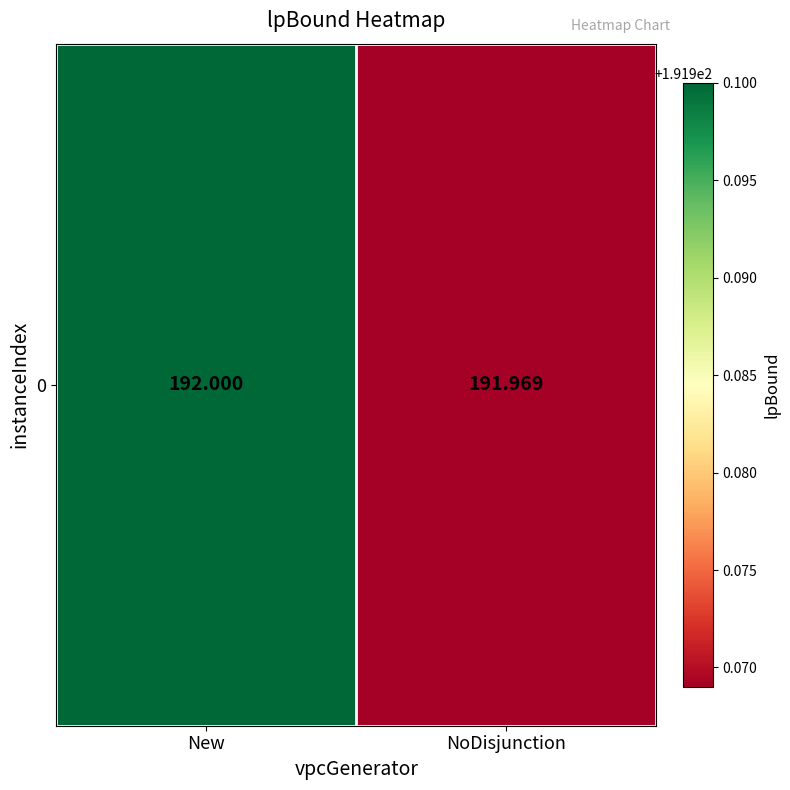

At which category does the chart reach its minimum across all series?

NoDisjunction